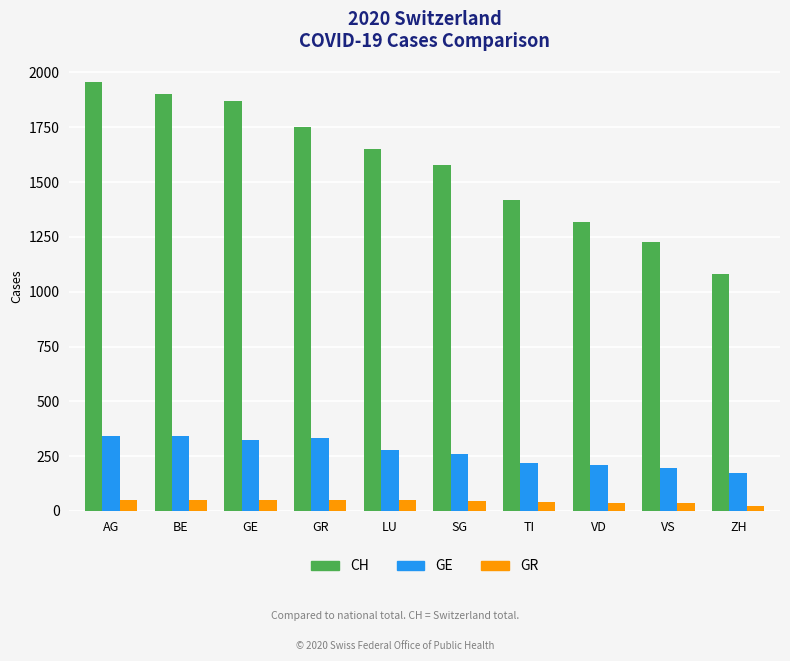

Which series has the widest spread of values?

CH